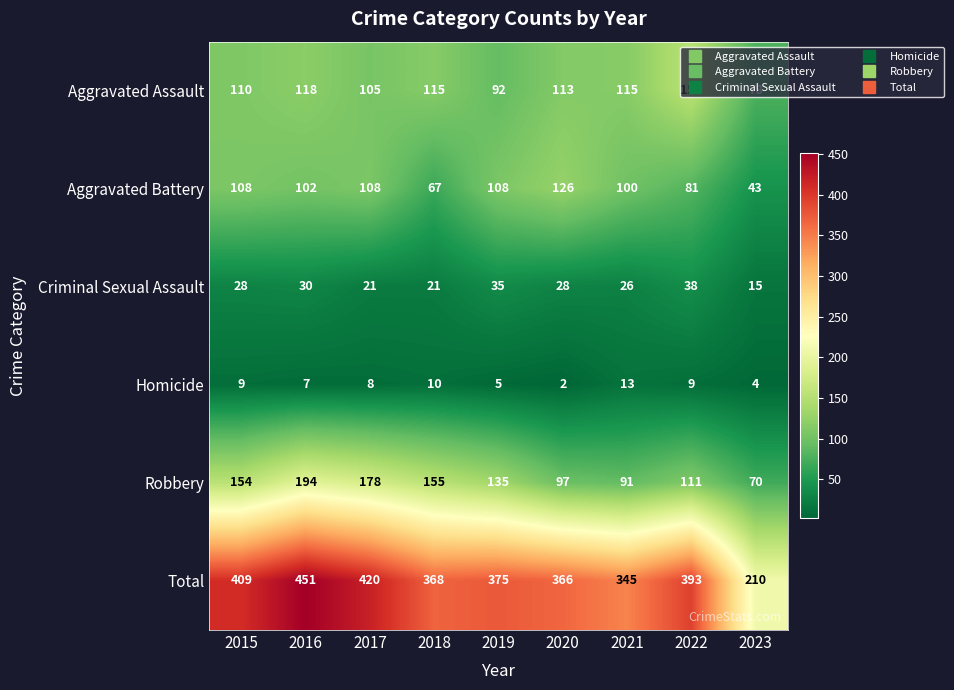

Read the Aggravated Battery value at 2017, to the nearest 5.

110